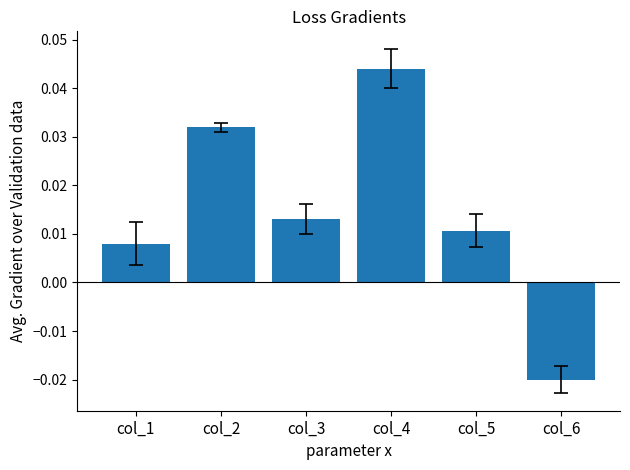

List the labels in order of value, smallest first.

col_6, col_1, col_5, col_3, col_2, col_4